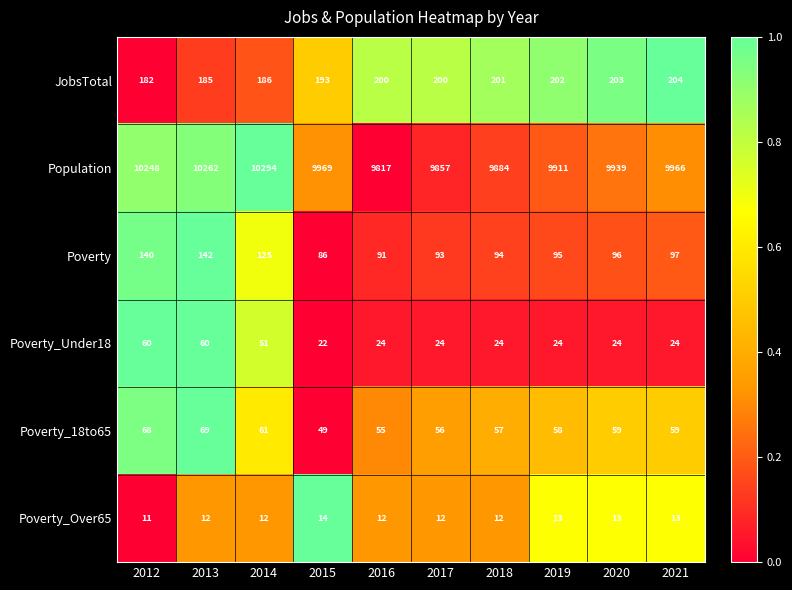

Is the value of Poverty_Under18 at 2012 greater than the value of Poverty_18to65 at 2012?

No